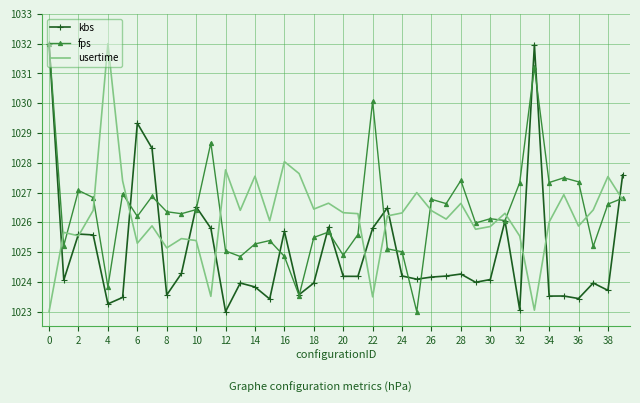

True or false: usertime and fps cross at least once.

True